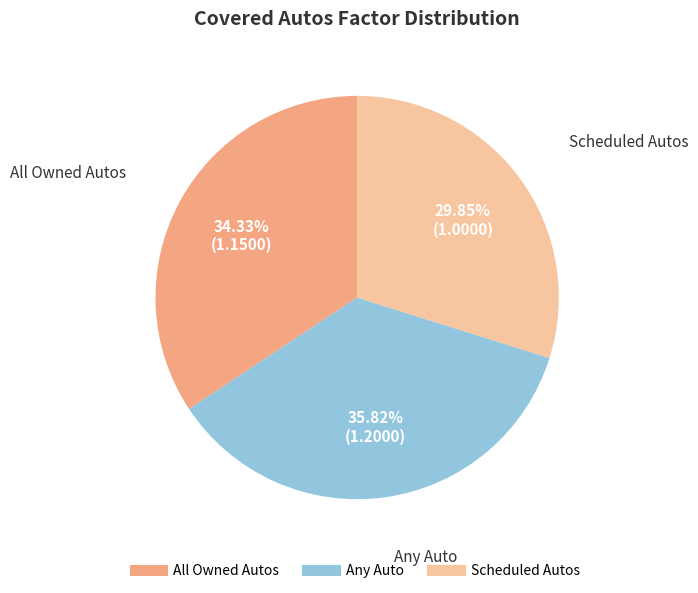

Which slice is the smallest?

Scheduled Autos